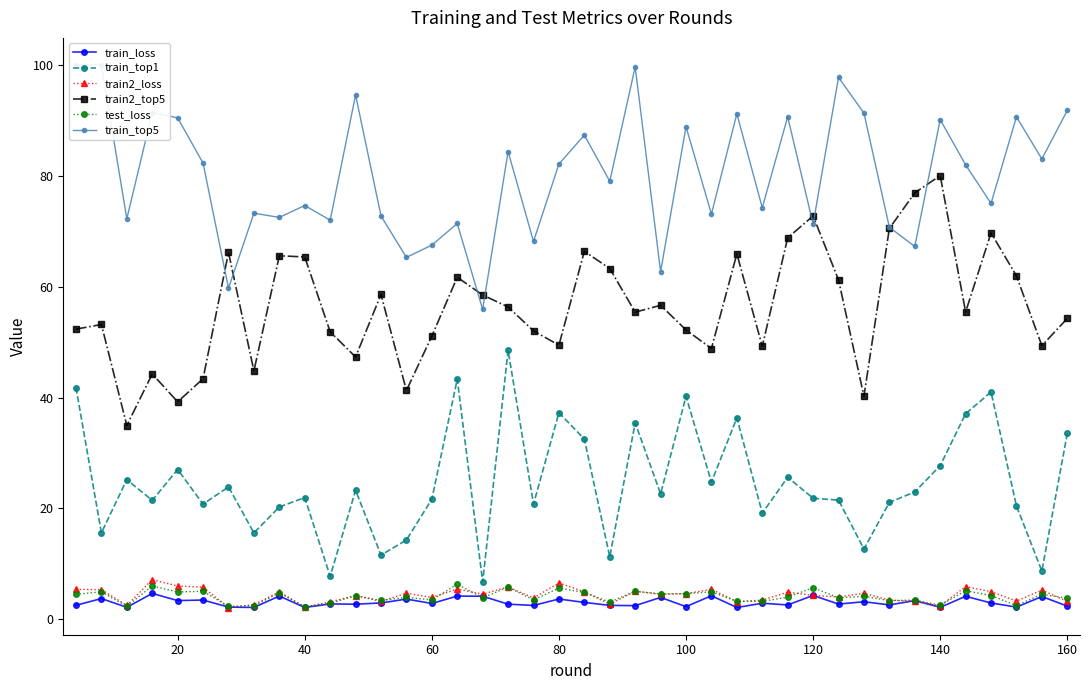

Rank the series by their maximum value, from lowest to highest.

train_loss, test_loss, train2_loss, train_top1, train2_top5, train_top5